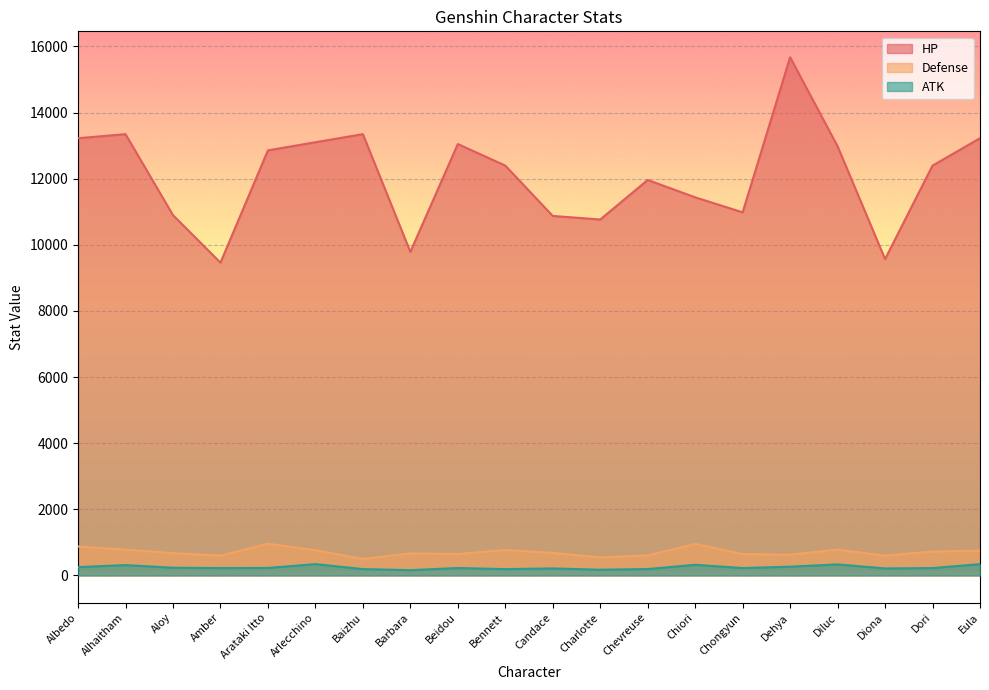

Between Baizhu and Barbara, which is larger?

Baizhu